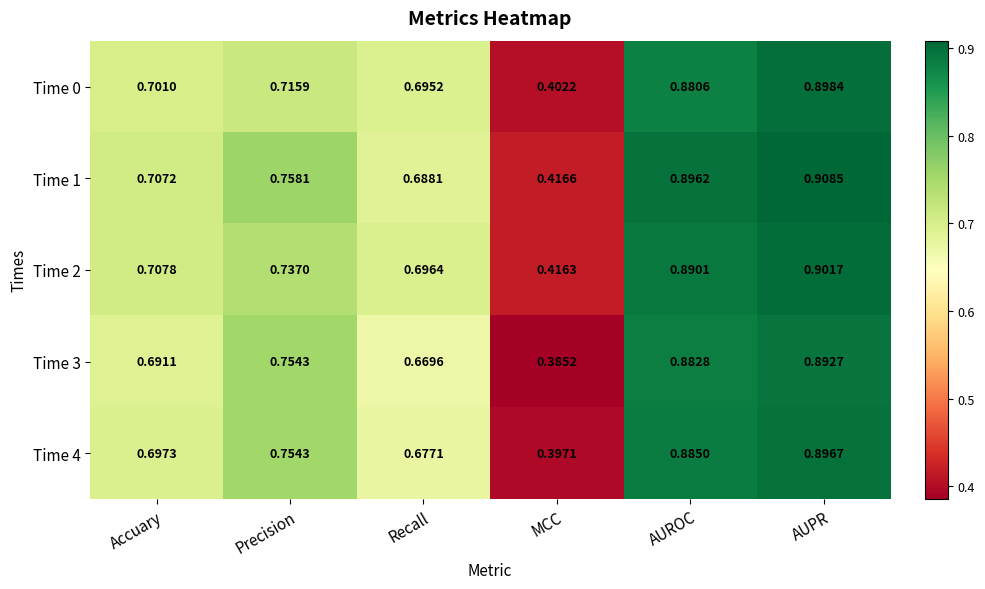

Which label corresponds to the largest value in the chart?

AUPR